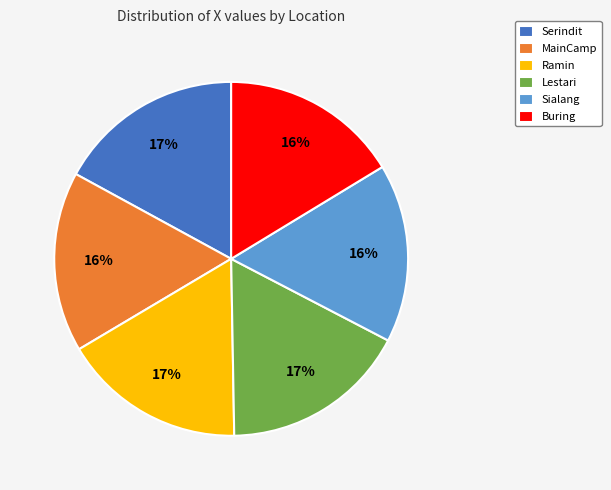

Is it true that Ramin is 17% of the pie?

True